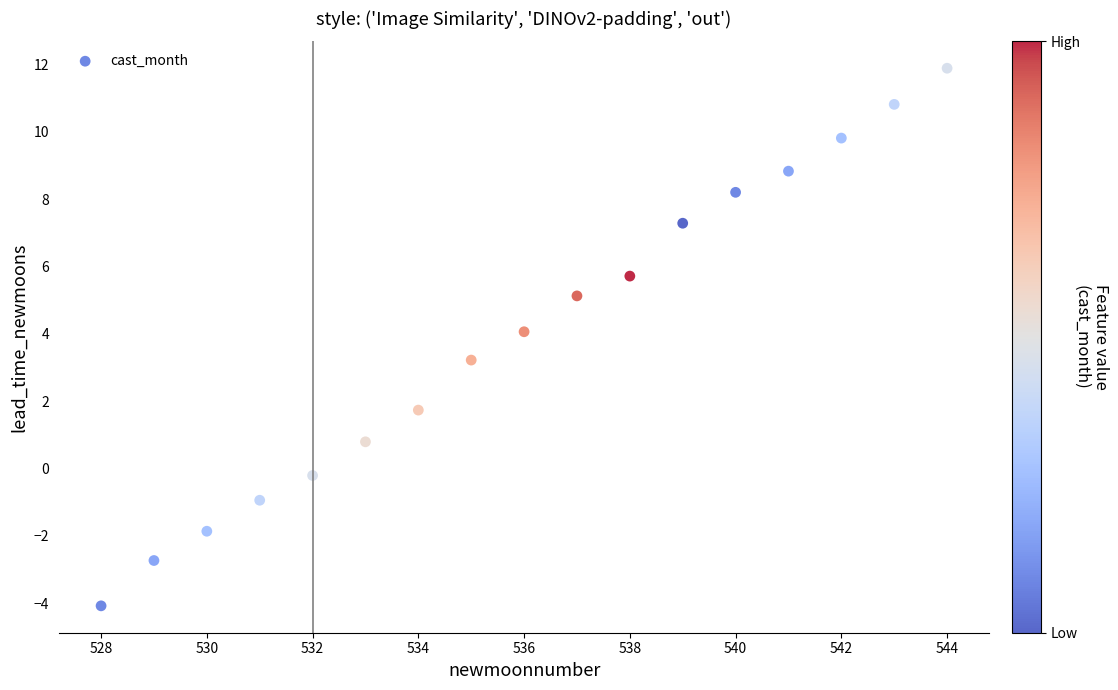

What is the range of Y values (max minus min)?

16.0